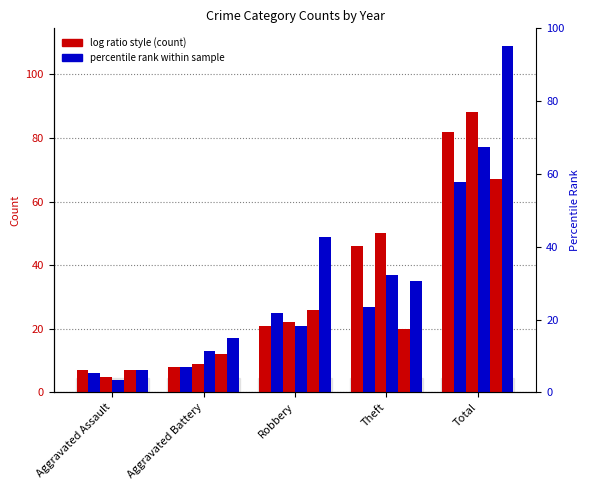

How many data points in 2023 are above 20?

2